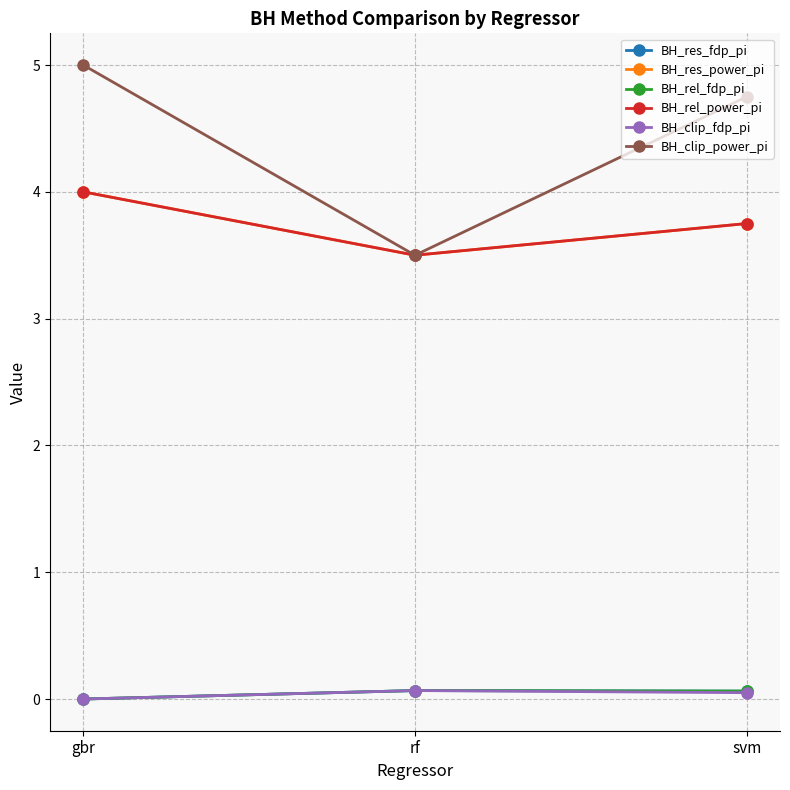

Reading left to right, transcribe all the data shown in this chart.

BH_res_fdp_pi: 0.0	0.1	0.1
BH_res_power_pi: 4.0	3.5	3.8
BH_rel_fdp_pi: 0.0	0.1	0.1
BH_rel_power_pi: 4.0	3.5	3.8
BH_clip_fdp_pi: 0.0	0.1	0.1
BH_clip_power_pi: 5.0	3.5	4.8